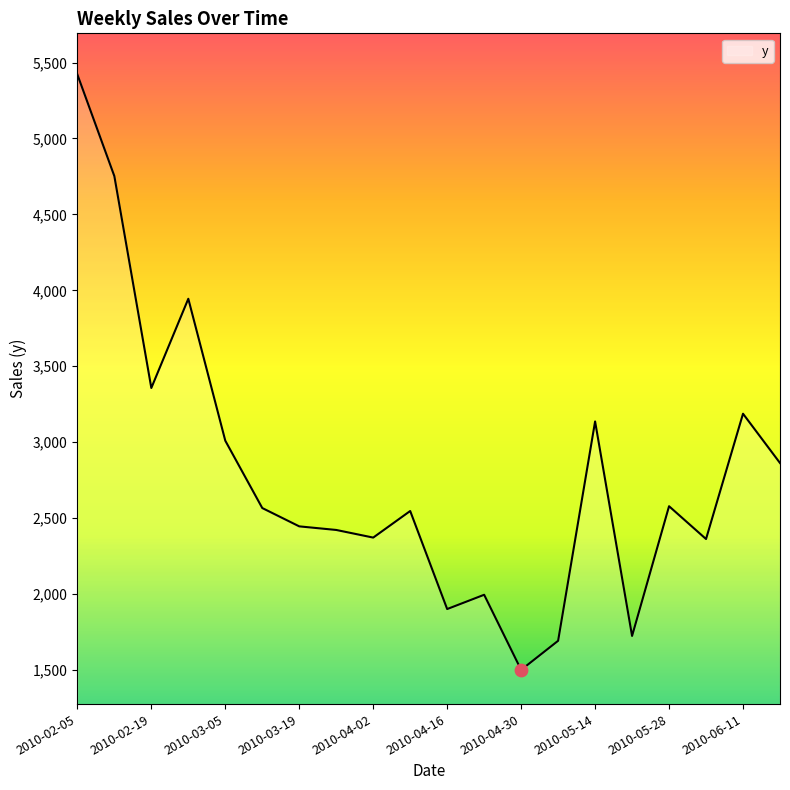

What is the smallest value displayed?

1500.9